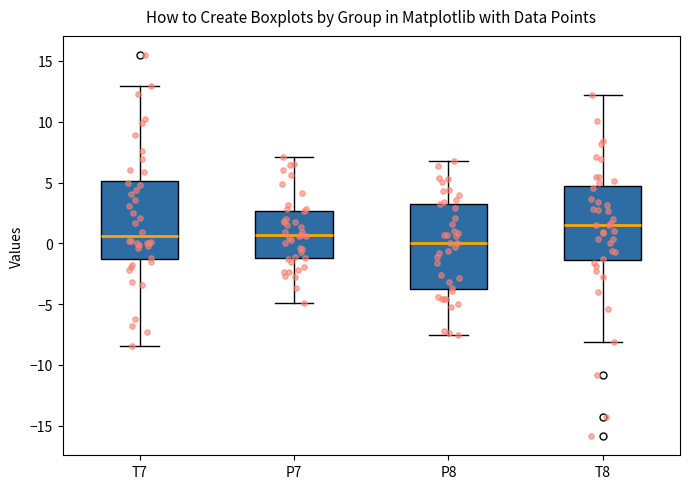

Reading left to right, read every box against the y-axis: the position of its median line, the range the box covers, and the ends of its whiskers. The values are not printed on the chart, so give them approximately, as read against the axis.

T7: median 0.5, box -1.5 to 5.0, whiskers -8.5 to 13.0
P7: median 0.5, box -1.0 to 2.5, whiskers -5.0 to 7.0
P8: median 0.0, box -3.5 to 3.5, whiskers -7.5 to 6.5
T8: median 1.5, box -1.5 to 4.5, whiskers -8.0 to 12.0